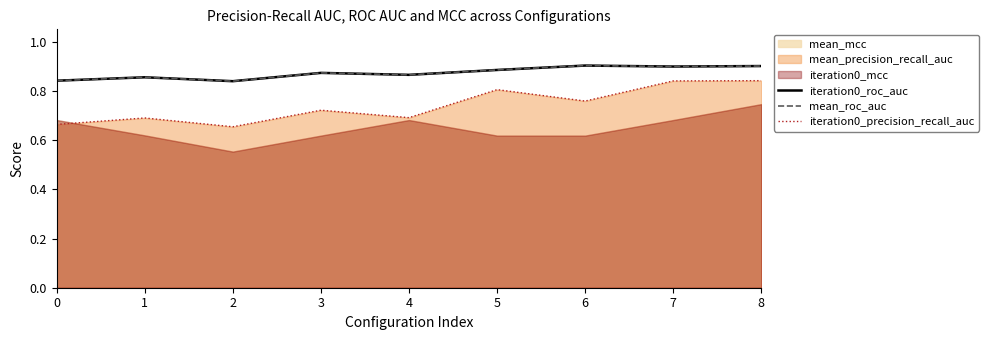

Where is the first local minimum for iteration0_roc_auc?

2